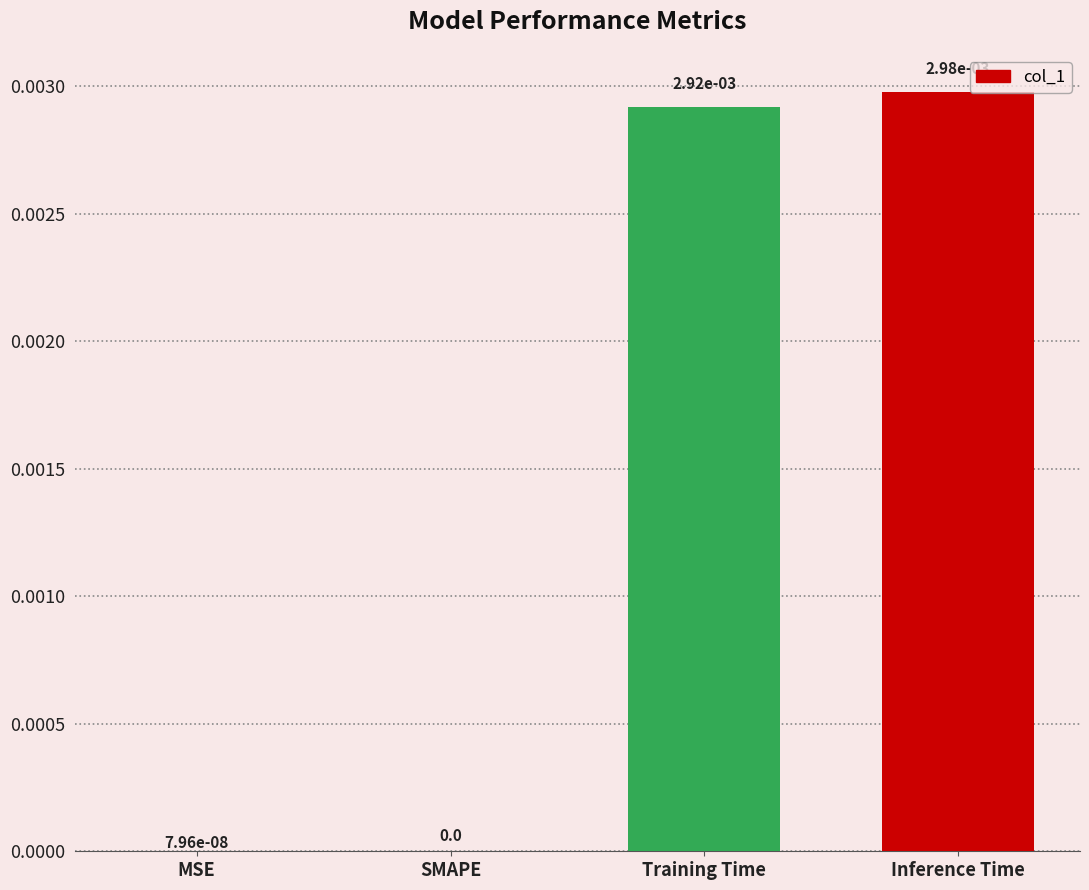

How many categories are shown in the chart?

4